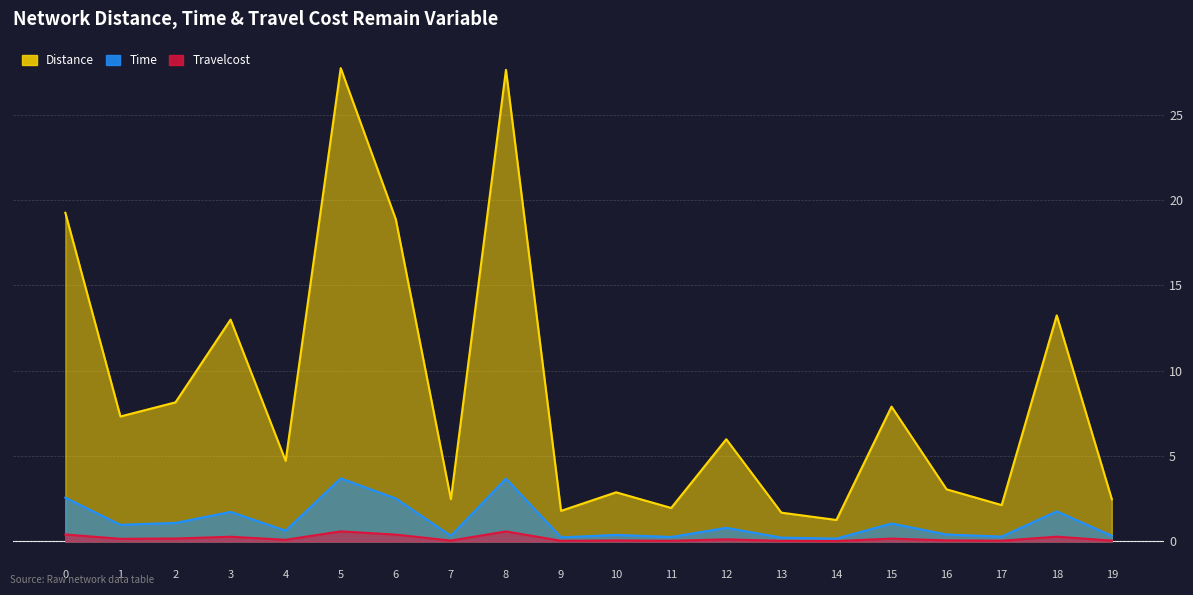

What is the value of the Time point at the 9th from the left?

3.7